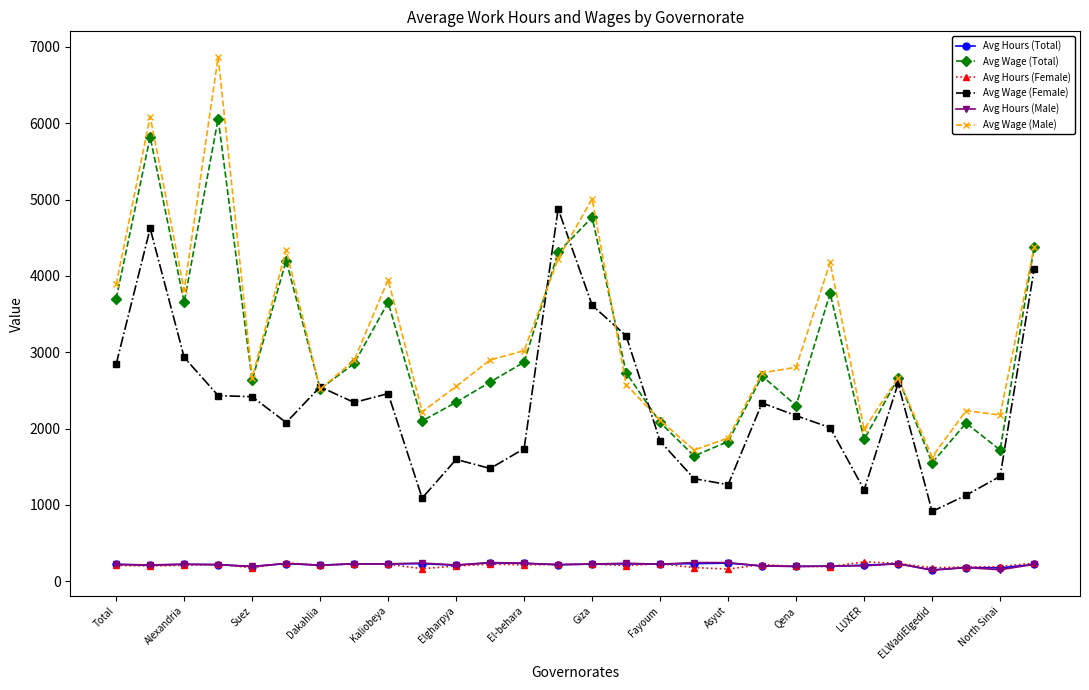

What is the lowest value of the Avg Wage (Total) series?

1552